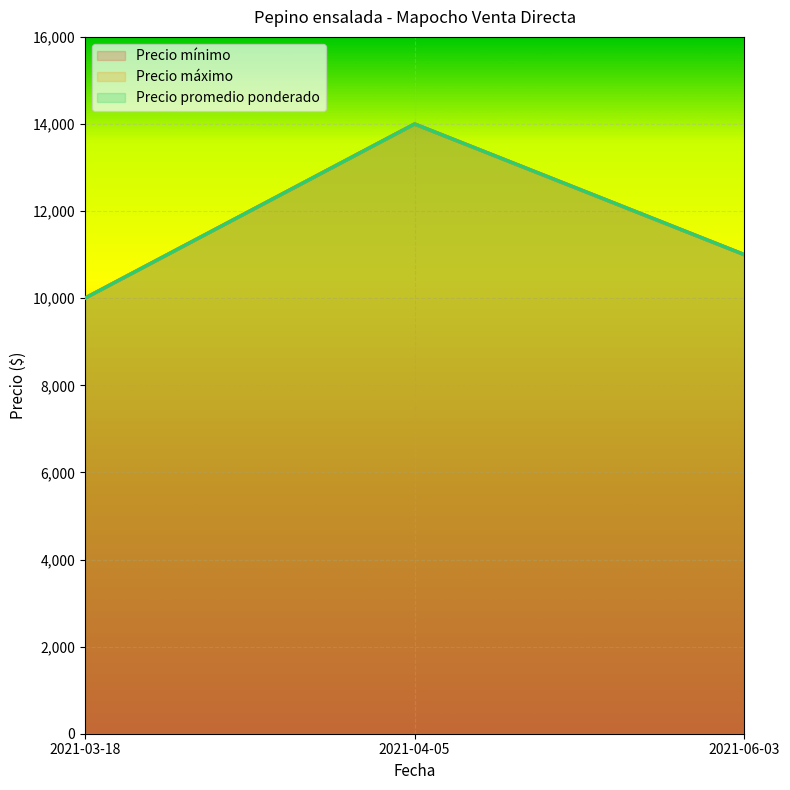

At which category is the sum across all series the highest?

2021-04-05